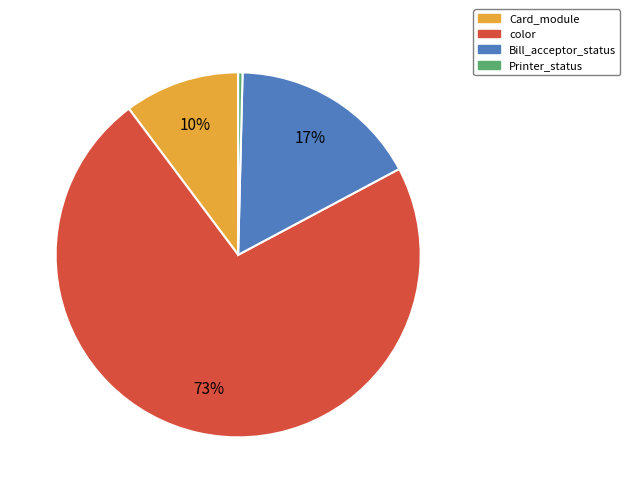

Combined, do Bill_acceptor_status and Printer_status account for over 50%?

No